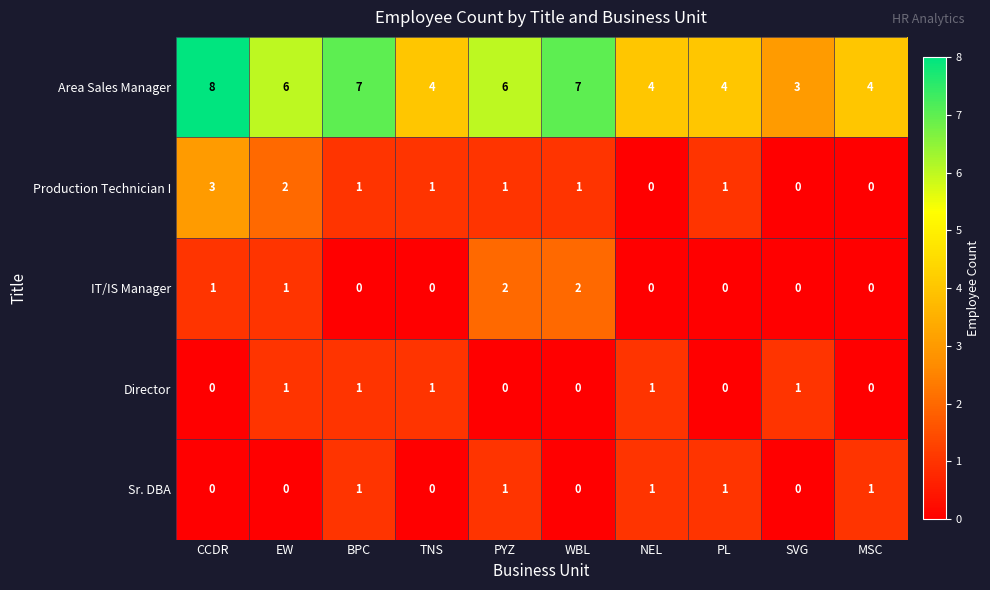

What is the total value across all series at NEL?

6